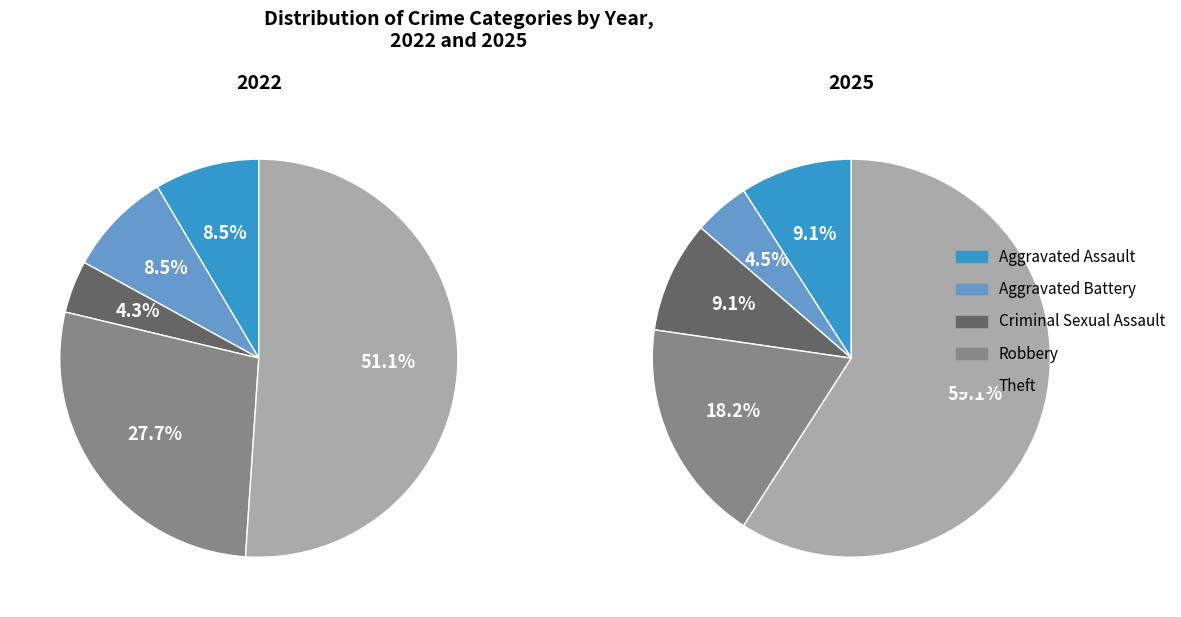

Does 3 represent more than half of the total?

No